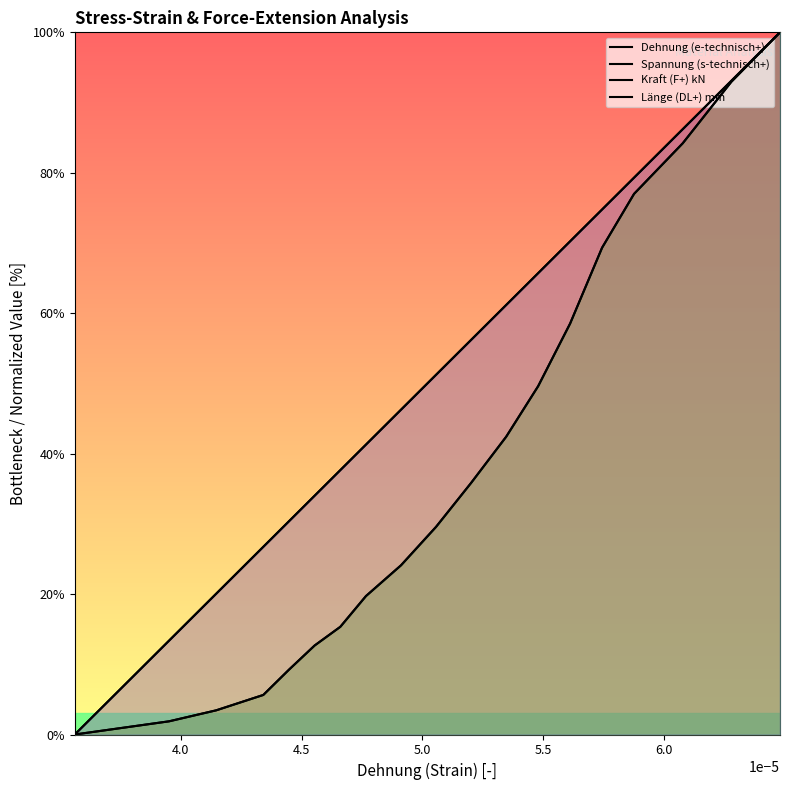

True or false: Kraft (F+) kN and Dehnung (e-technisch+) intersect in this chart.

False